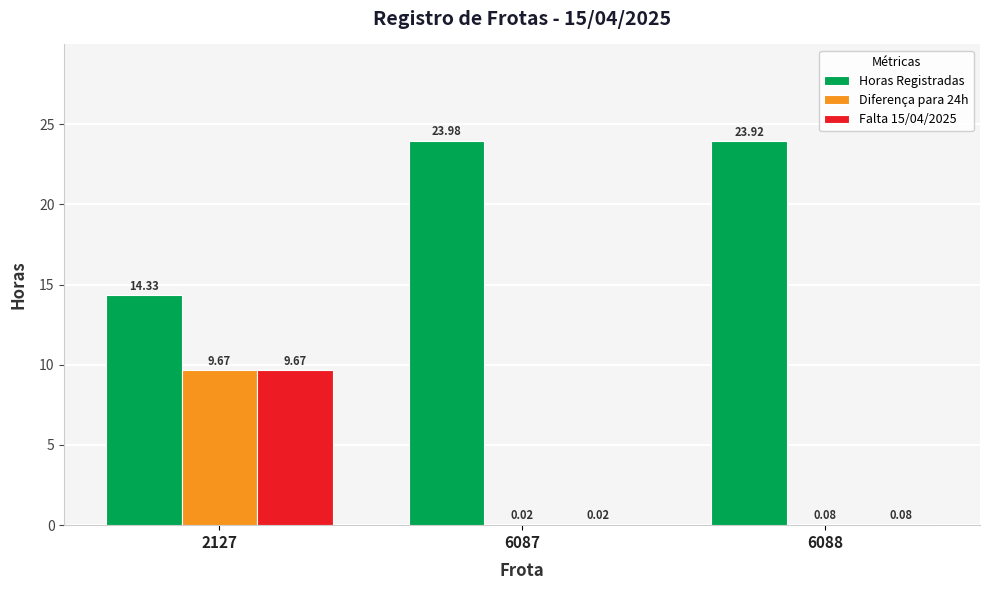

What is the maximum value for Horas Registradas?

24.0